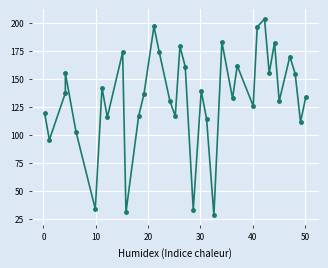

What is the difference between the second highest and minimum values?

168.7